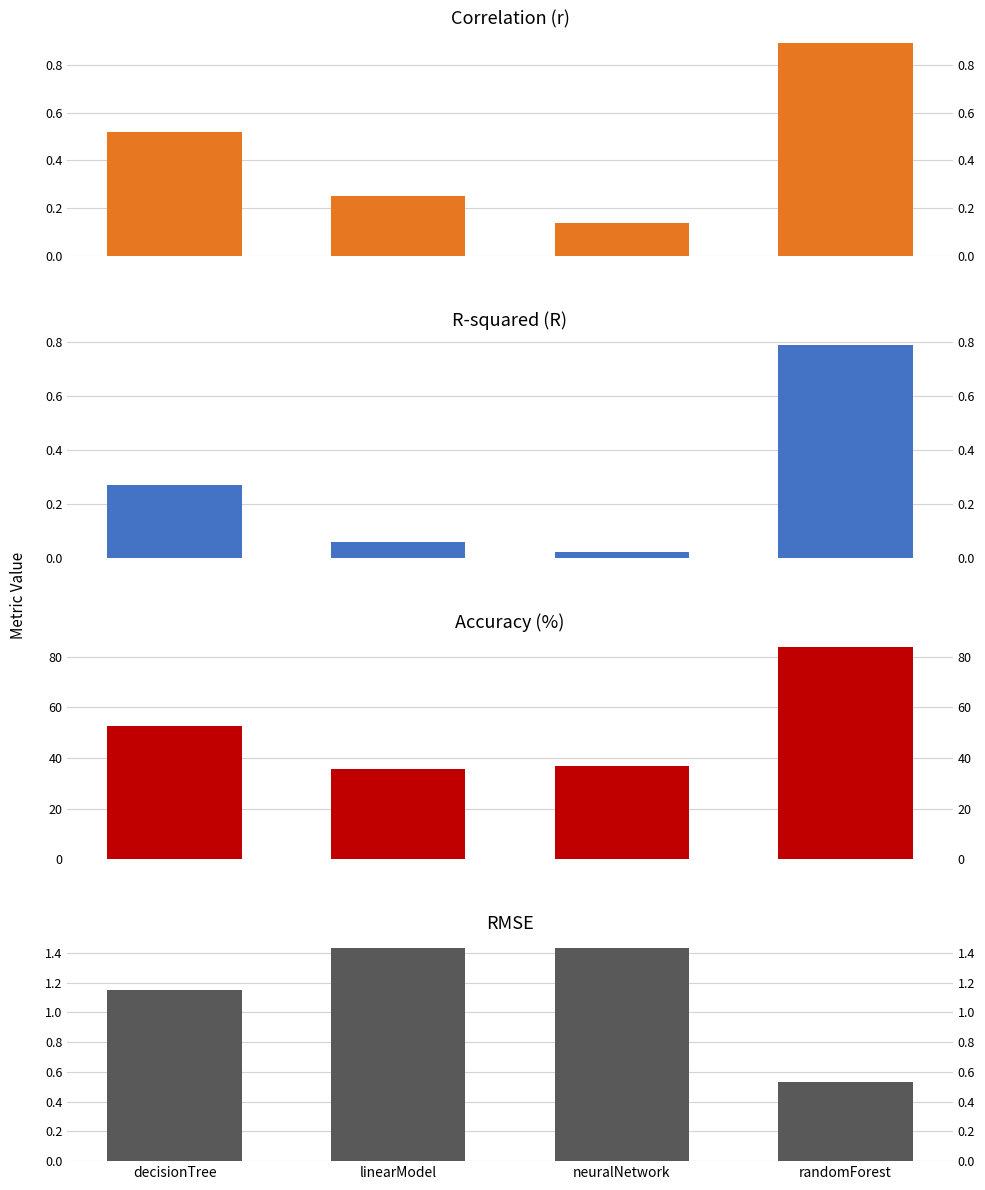

What is the difference between the highest and lowest values at decisionTree?

52.3